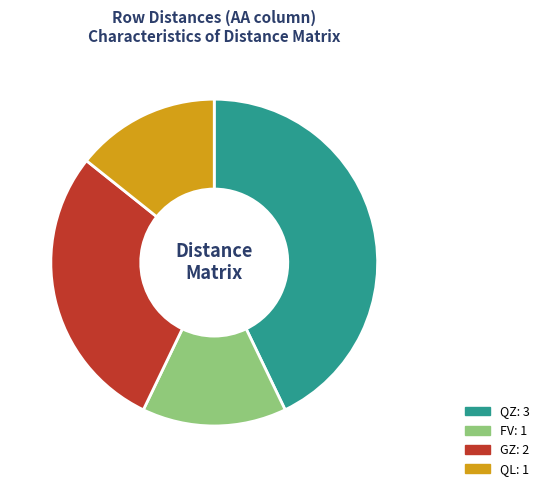

Does any single category account for the majority?

No